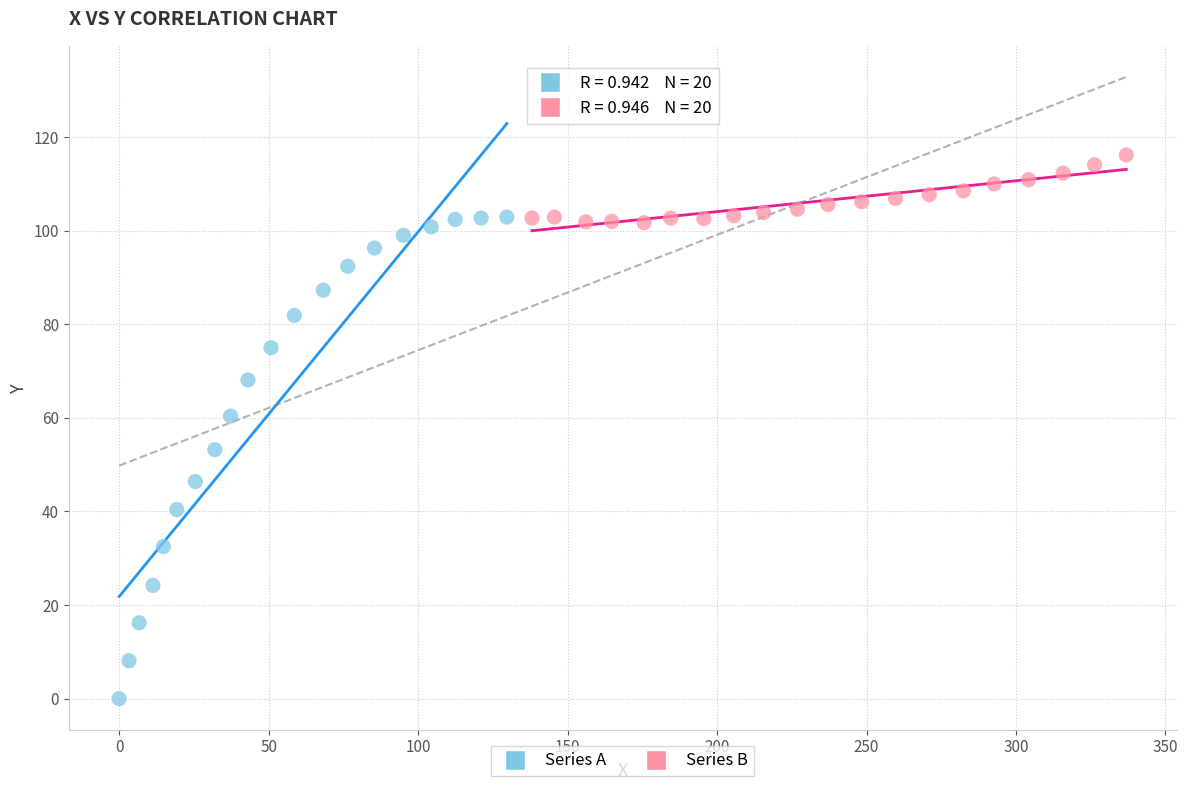

Which series has the largest Y range (max minus min)?

Series A